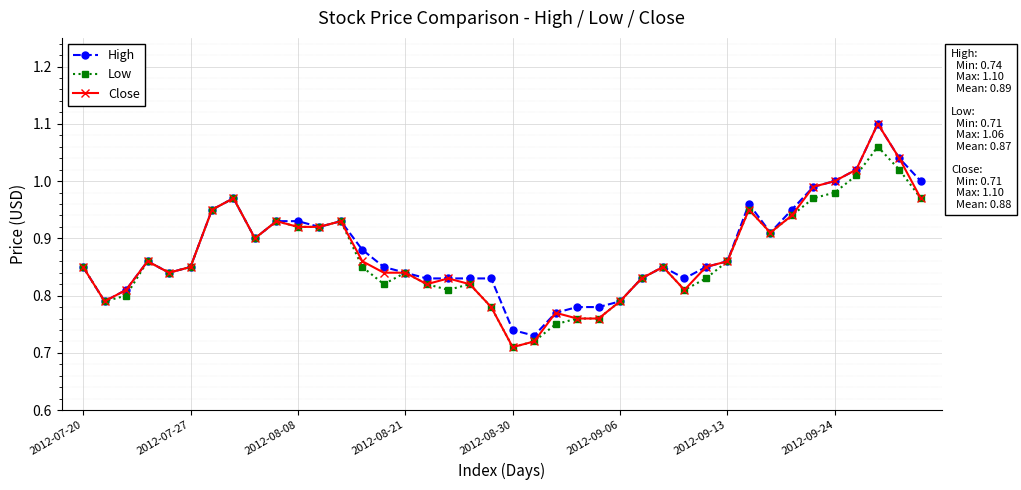

At how many categories does at least one series exceed 0?

40